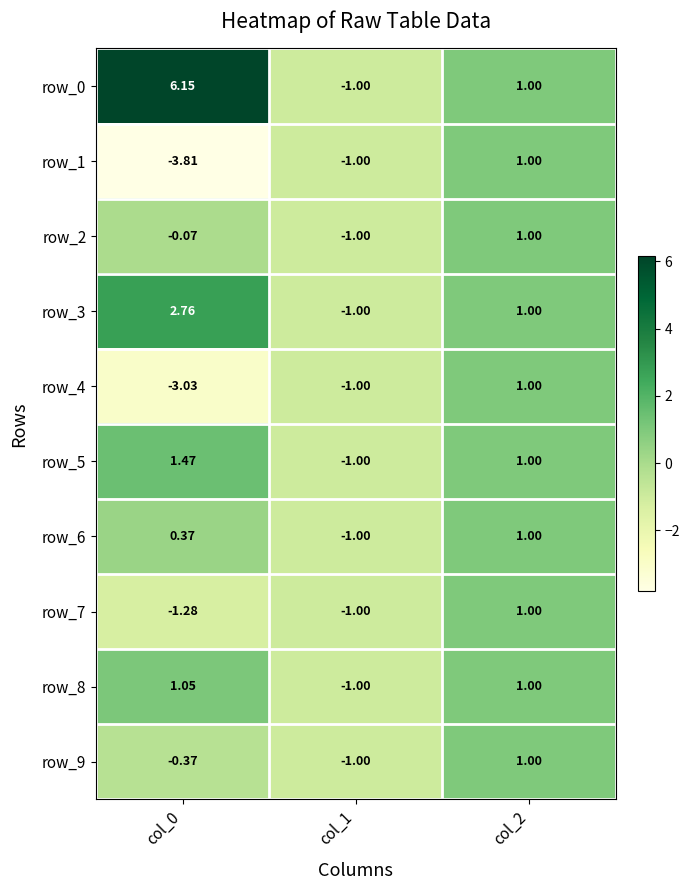

How many values in row_4 are below zero?

2